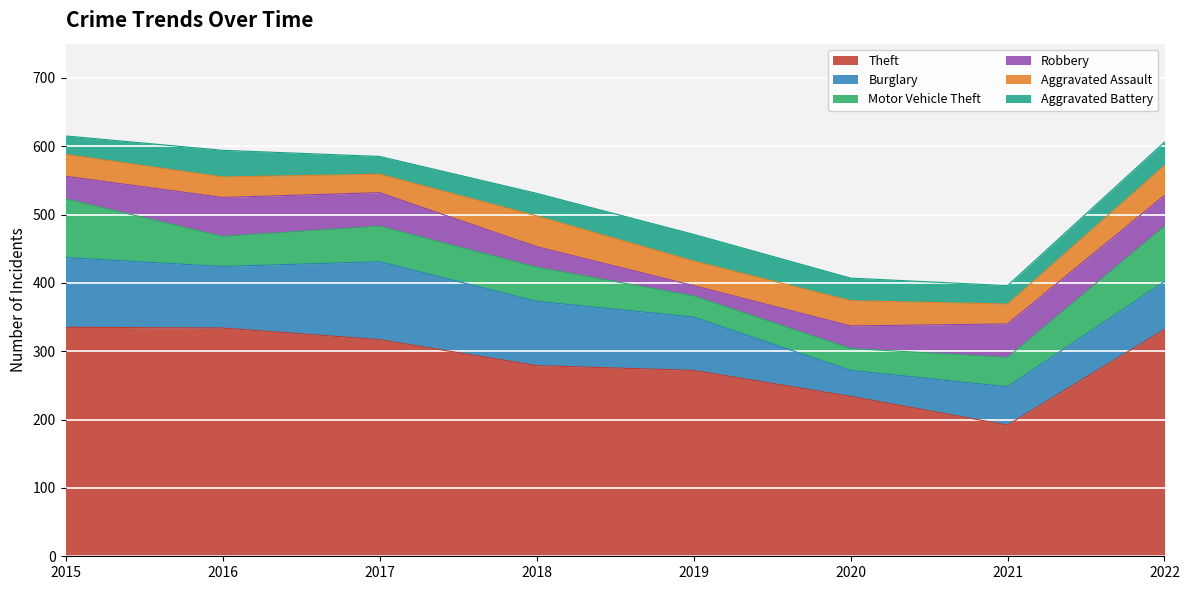

What is the sum of all Aggravated Assault values?

280